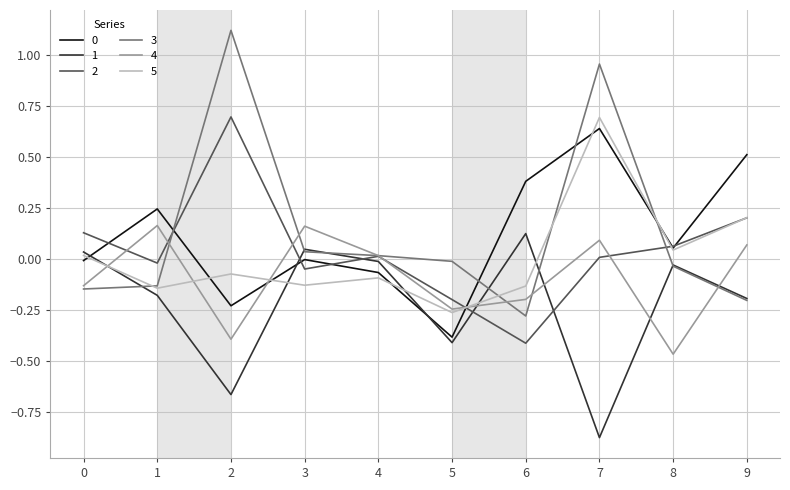

The value of 1 at 6 is 0.1. True or false?

True